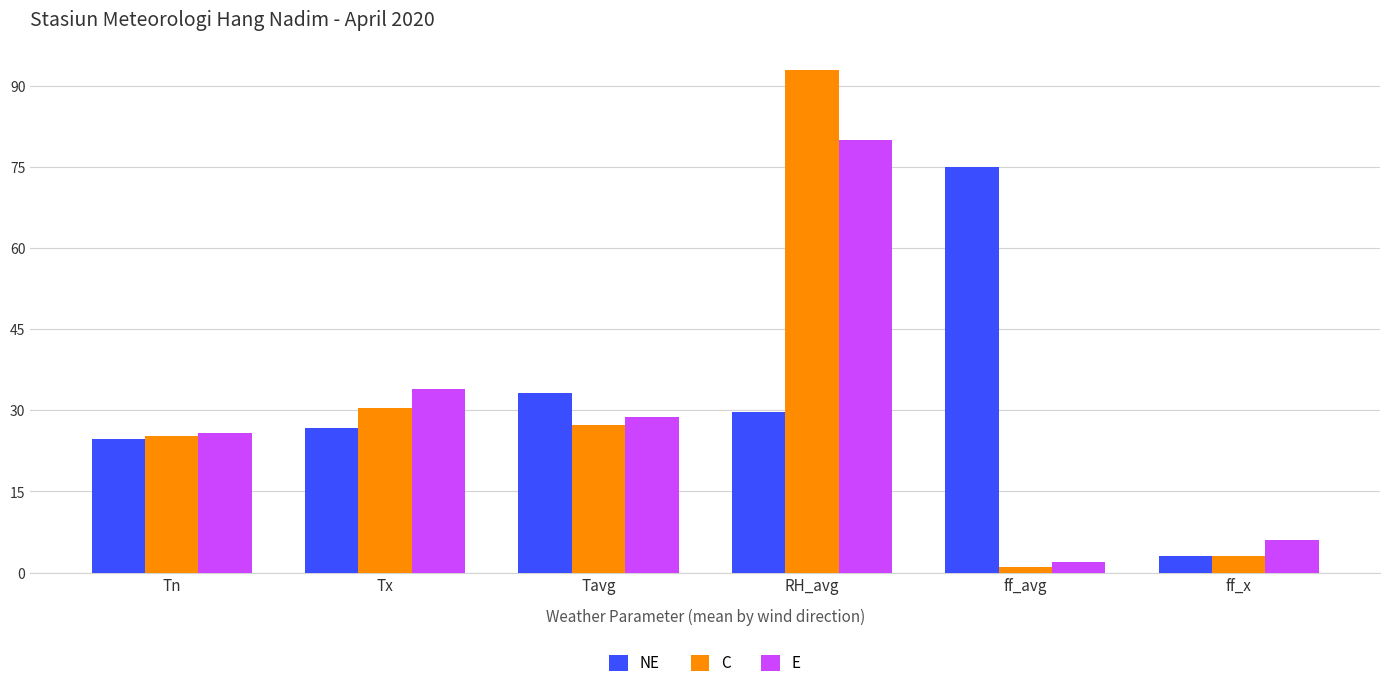

How many series are shown in this chart?

3